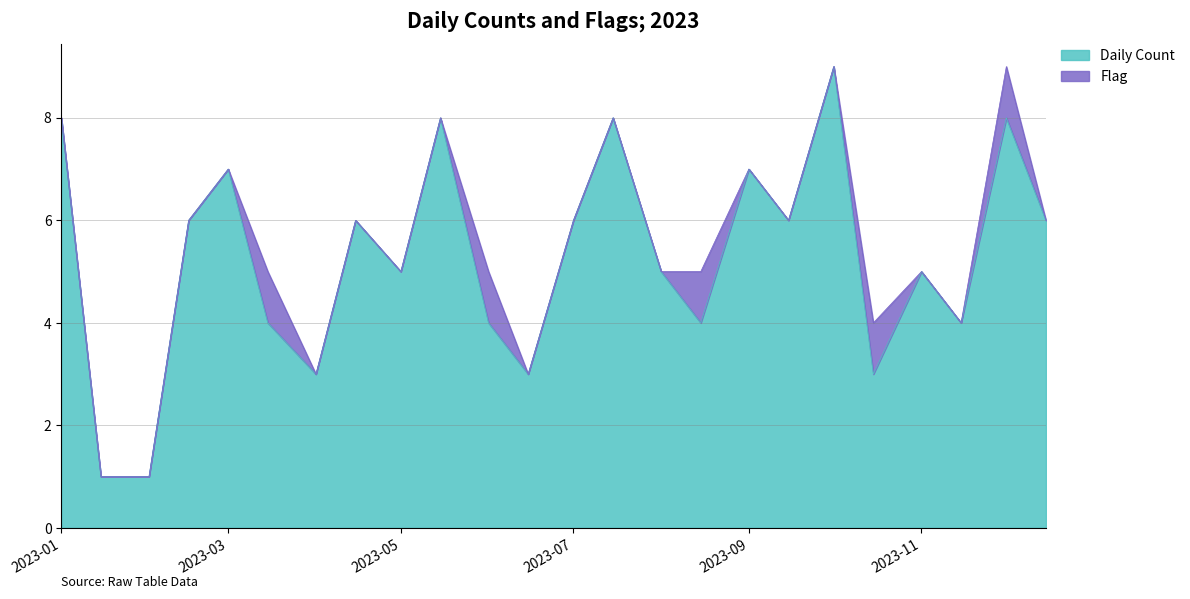

What is the difference between the second highest and second lowest values?

7